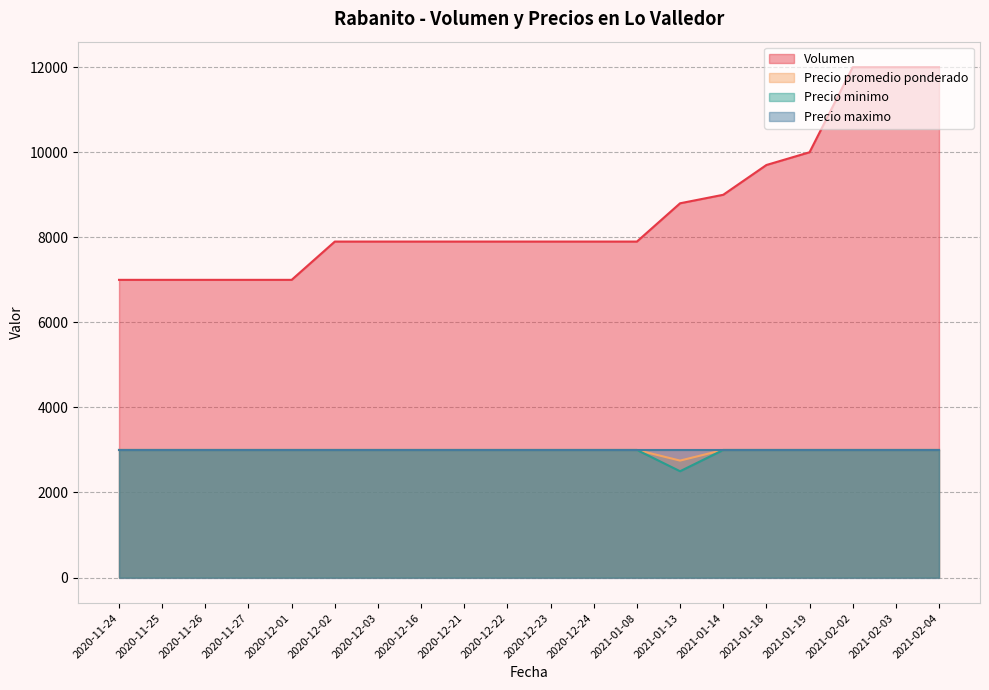

What is the sum of all Precio minimo values?

59500